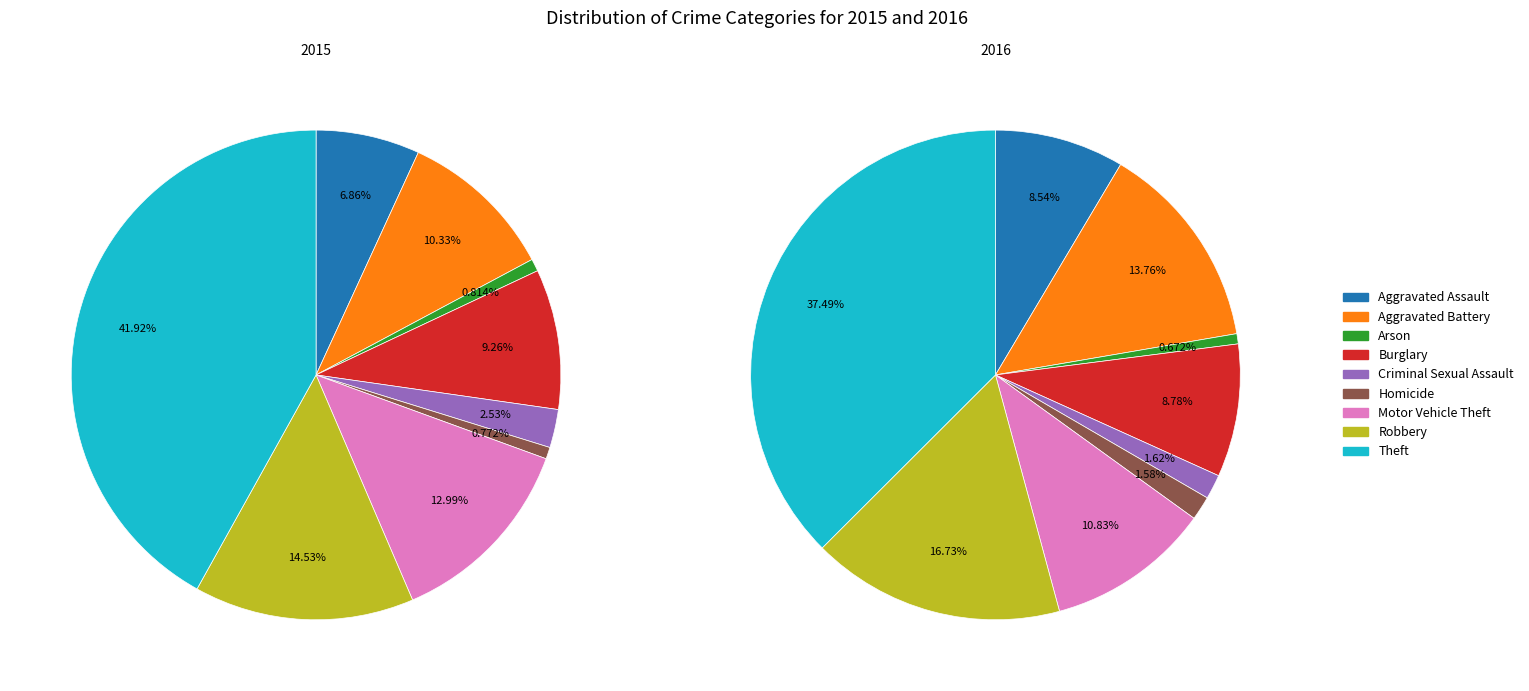

Which slice is the largest?

Theft